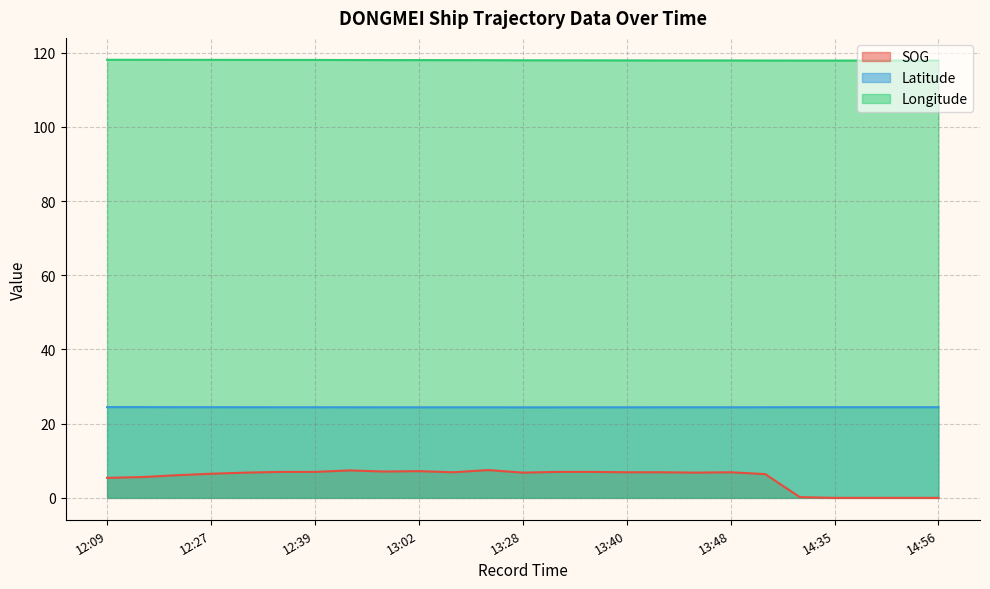

Reading right to left, extract all data points from this chart.

SOG: 0.0	0.0	0.0	0.0	0.2	6.4	6.9	6.8	6.9	6.9	7.0	7.0	6.8	7.5	6.9	7.2	7.1	7.4	7.0	7.0	6.8	6.5	6.1	5.6	5.4
Latitude: 24.4	24.4	24.4	24.4	24.4	24.4	24.4	24.4	24.4	24.4	24.4	24.4	24.4	24.4	24.4	24.4	24.4	24.4	24.4	24.4	24.4	24.4	24.4	24.5	24.5
Longitude: 117.8	117.8	117.8	117.8	117.8	117.9	117.9	117.9	117.9	117.9	117.9	117.9	117.9	117.9	118.0	118.0	118.0	118.0	118.0	118.0	118.0	118.0	118.0	118.1	118.1